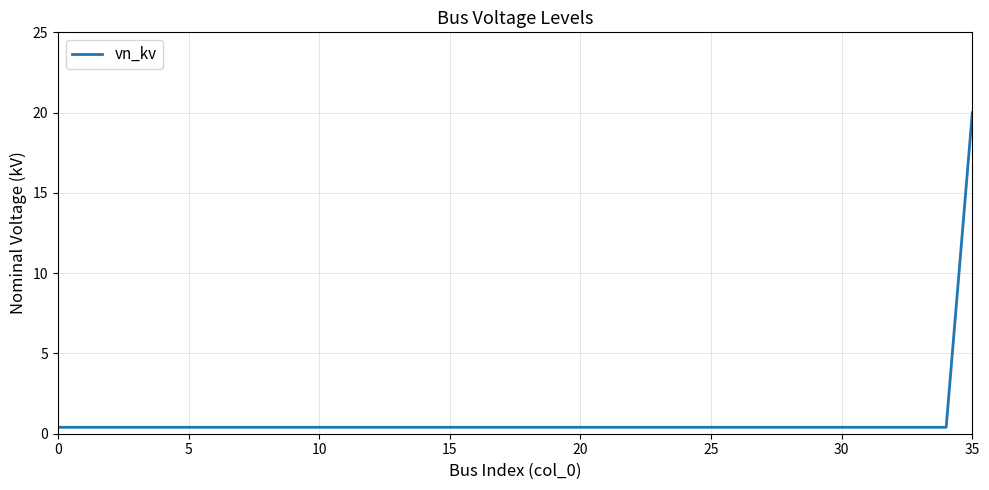

What is the maximum value shown in the chart?

20.0